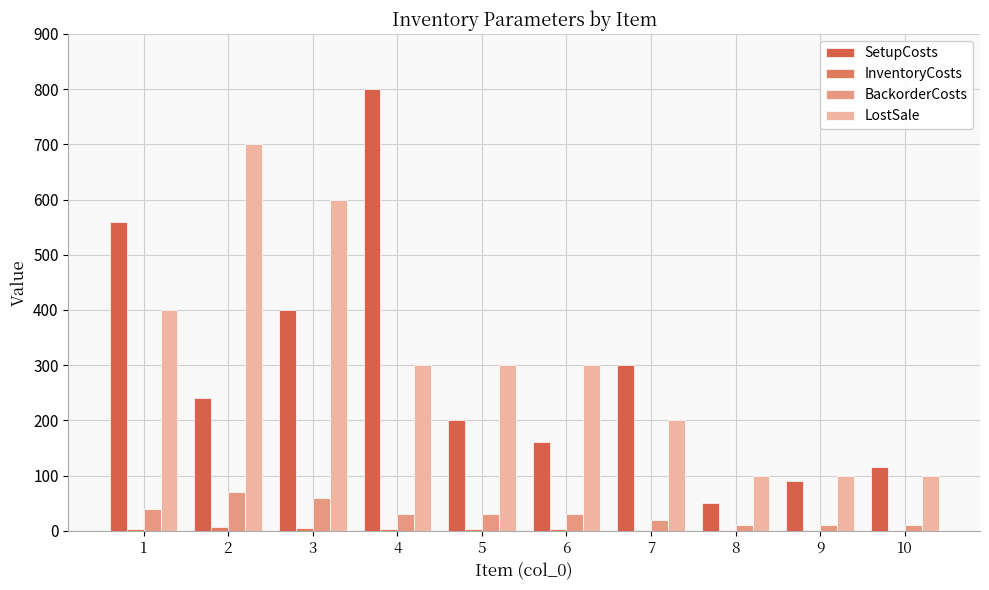

What is the minimum value for BackorderCosts?

10